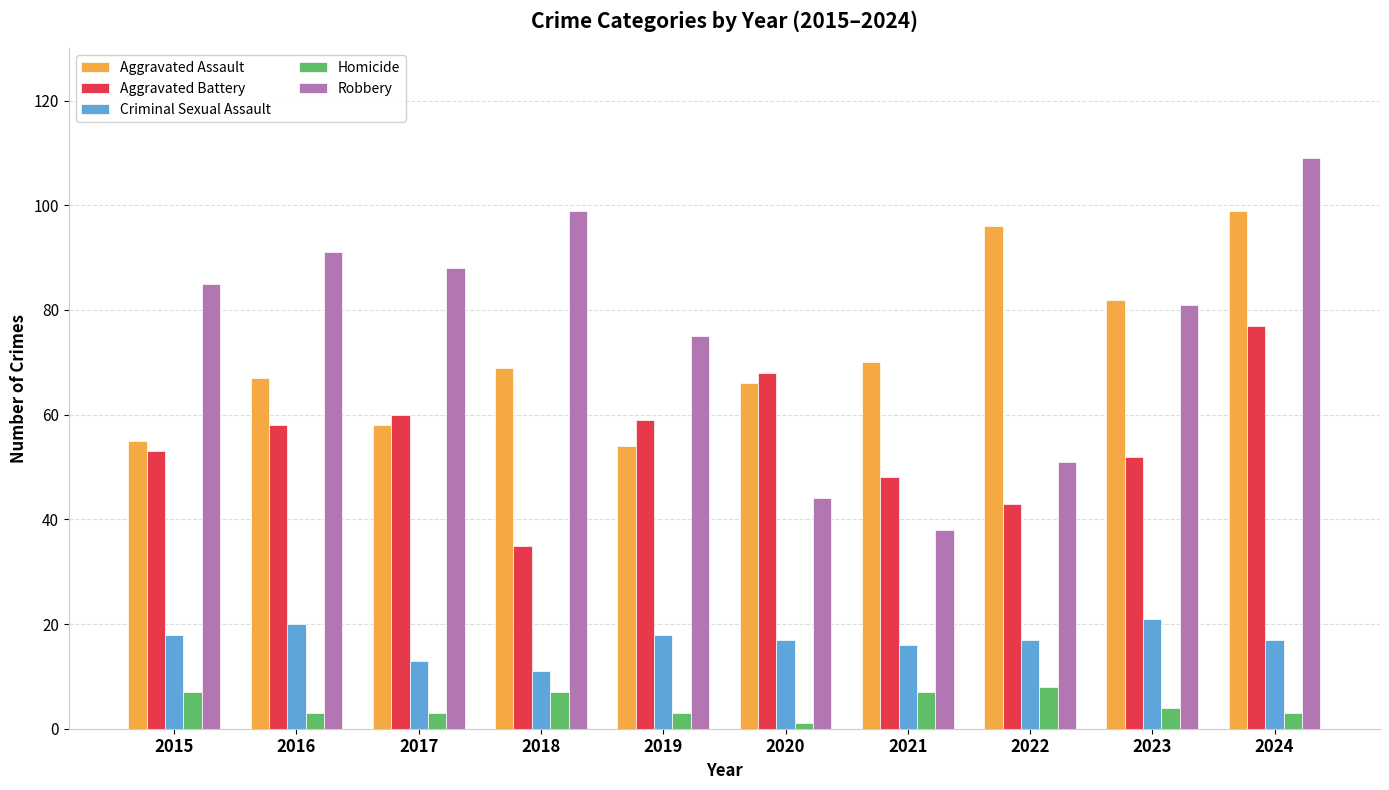

Reading right to left, transcribe all the data shown in this chart.

Aggravated Assault: 2024=99	2023=82	2022=96	2021=70	2020=66	2019=54	2018=69	2017=58	2016=67	2015=55
Aggravated Battery: 2024=77	2023=52	2022=43	2021=48	2020=68	2019=59	2018=35	2017=60	2016=58	2015=53
Criminal Sexual Assault: 2024=17	2023=21	2022=17	2021=16	2020=17	2019=18	2018=11	2017=13	2016=20	2015=18
Homicide: 2024=3	2023=4	2022=8	2021=7	2020=1	2019=3	2018=7	2017=3	2016=3	2015=7
Robbery: 2024=109	2023=81	2022=51	2021=38	2020=44	2019=75	2018=99	2017=88	2016=91	2015=85